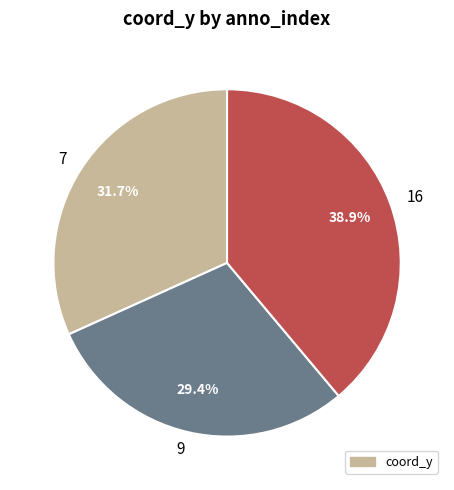

What percentage is NOT represented by 9?

70.6%